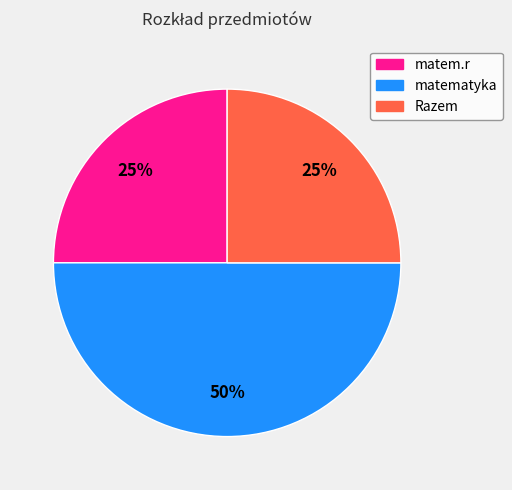

Is matem.r the majority of the pie?

No